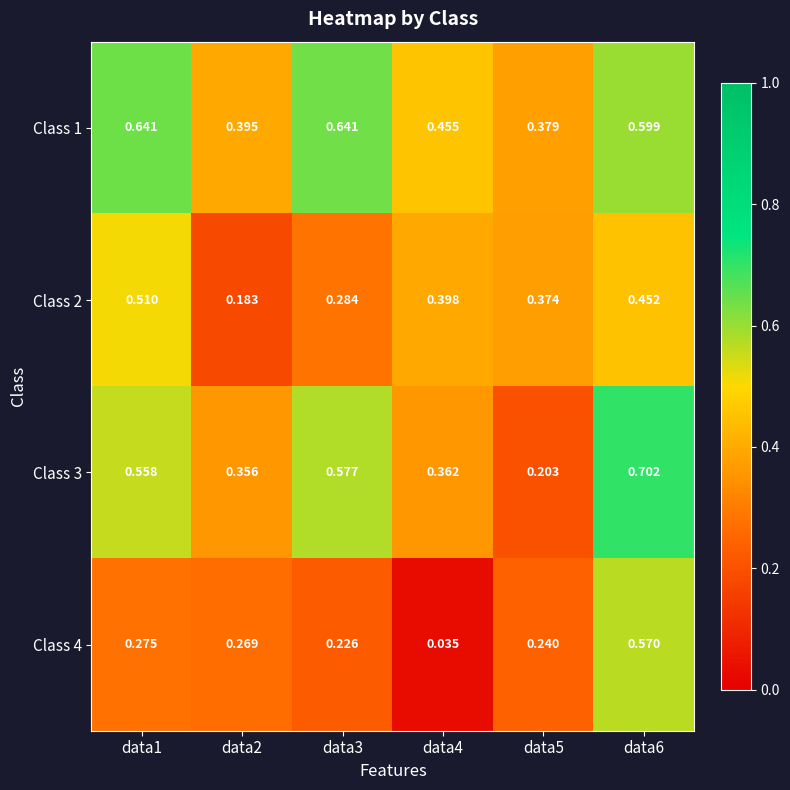

Which label corresponds to the smallest value in the chart?

data4